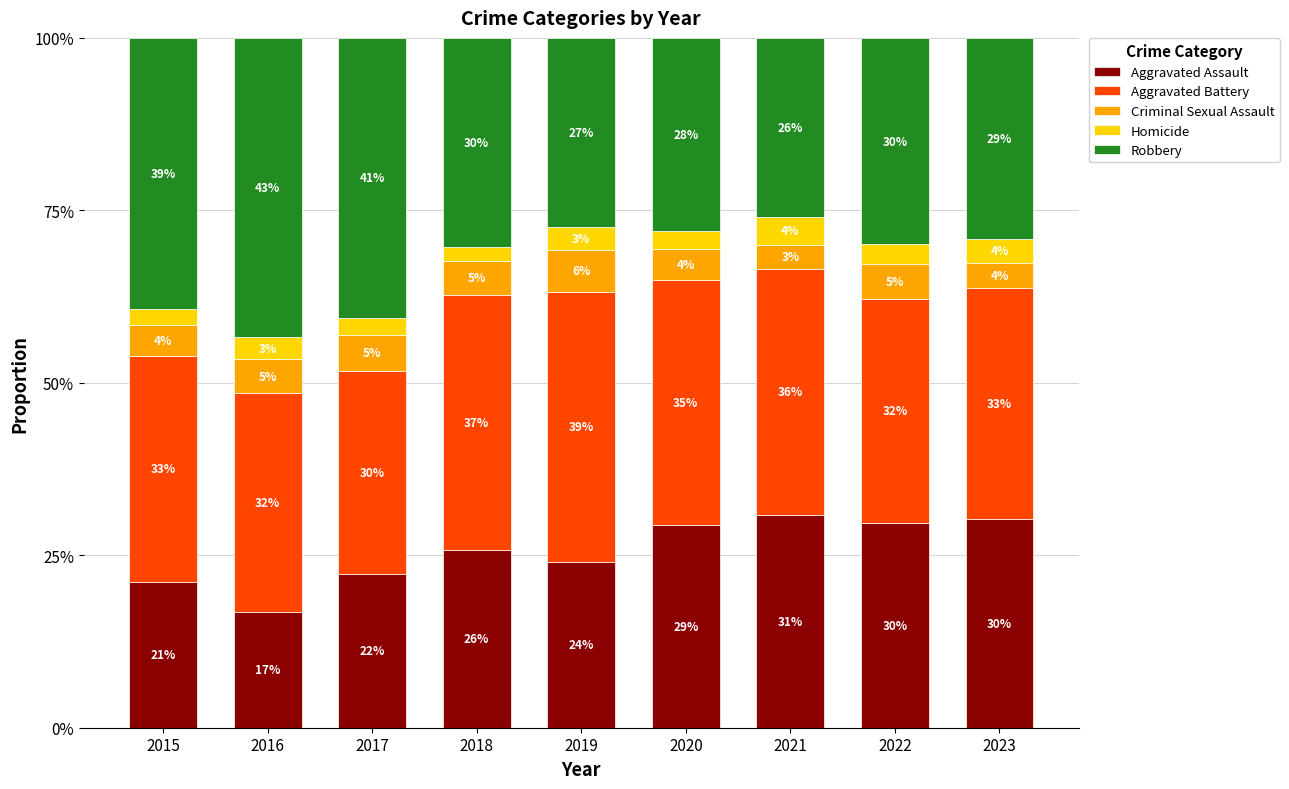

Does the chart contain any negative values?

No